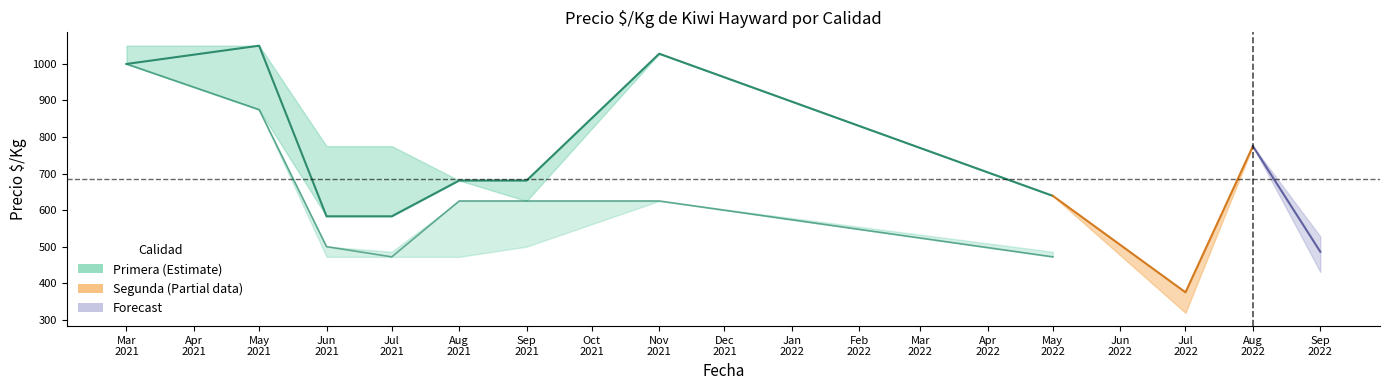

What is the smallest value displayed?

319